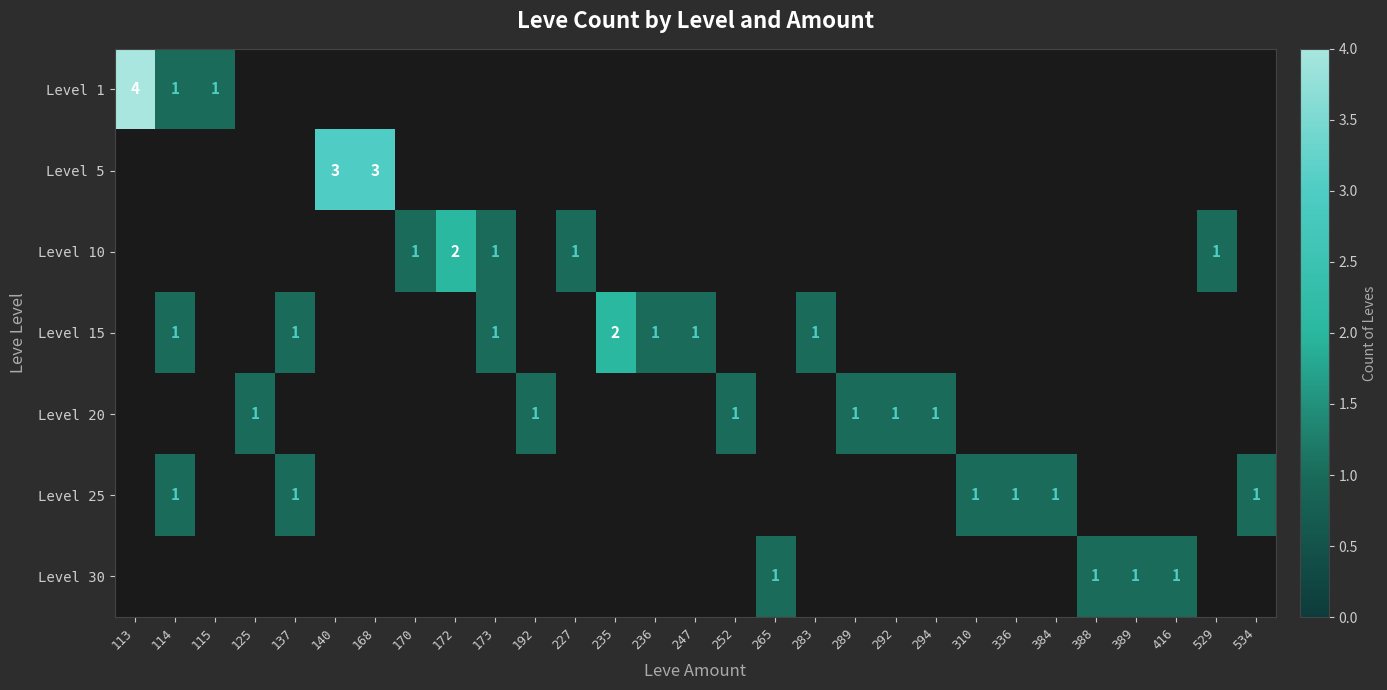

The value of Level 30 at 265 is 2. True or false?

False